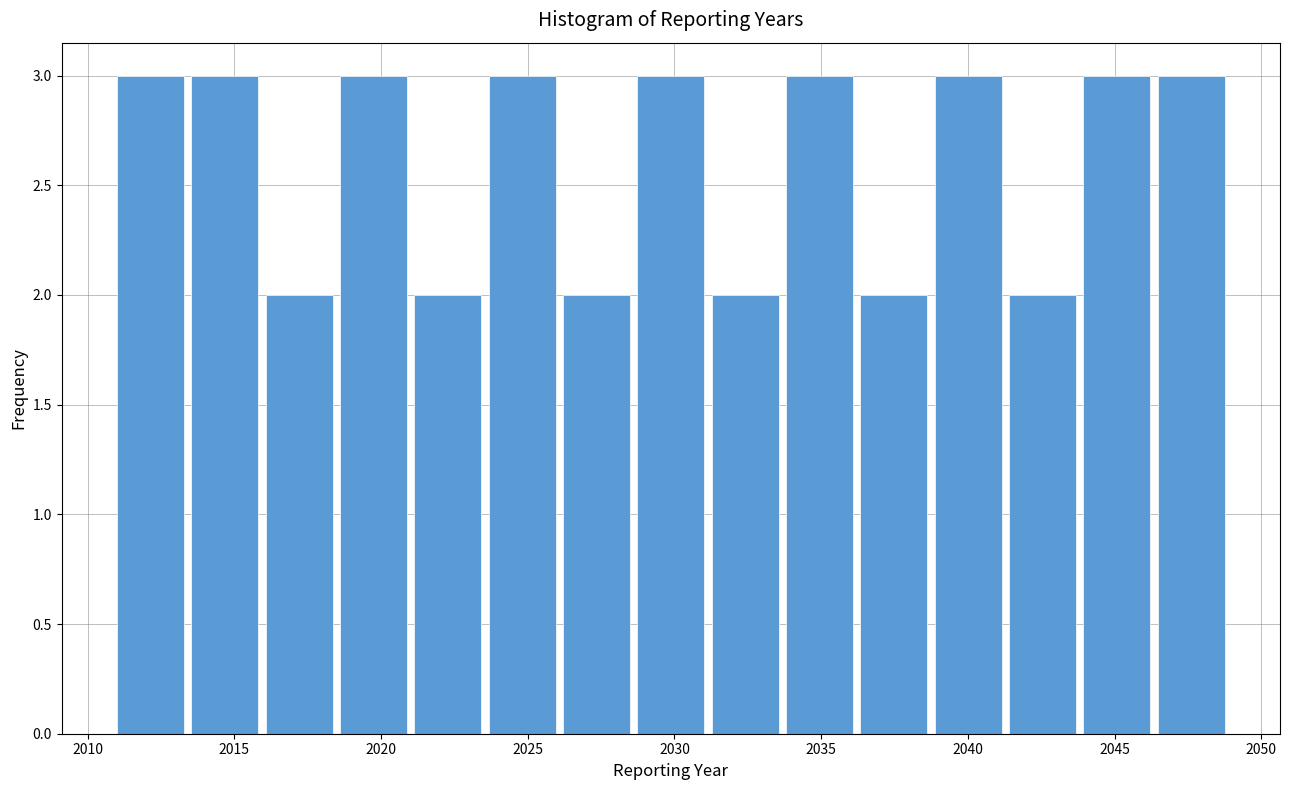

Reading left to right, list every bar in this chart as the range it spans on the x-axis followed by its height. Neither the bar edges nor the heights are printed on the chart, so give them approximately, as read against the axes.

2011.0 to 2013.5: 3
2013.5 to 2016.0: 3
2016.0 to 2018.5: 2
2018.5 to 2021.0: 3
2021.0 to 2023.5: 2
2023.5 to 2026.0: 3
2026.0 to 2028.5: 2
2028.5 to 2031.5: 3
2031.5 to 2034.0: 2
2034.0 to 2036.5: 3
2036.5 to 2039.0: 2
2039.0 to 2041.5: 3
2041.5 to 2044.0: 2
2044.0 to 2046.5: 3
2046.5 to 2049.0: 3